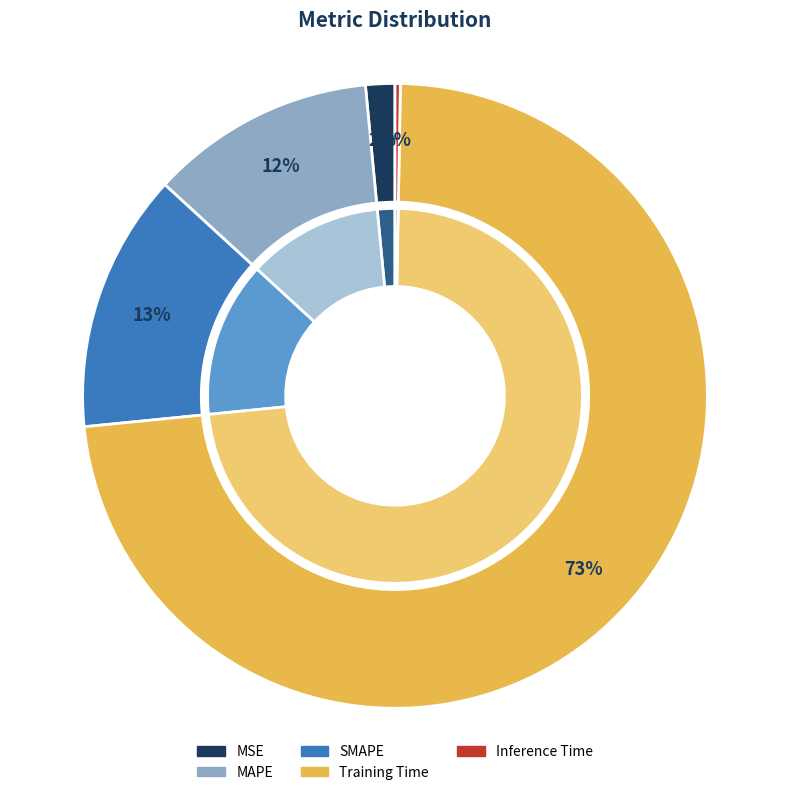

To the nearest percent, what percentage of the pie is SMAPE?

13%